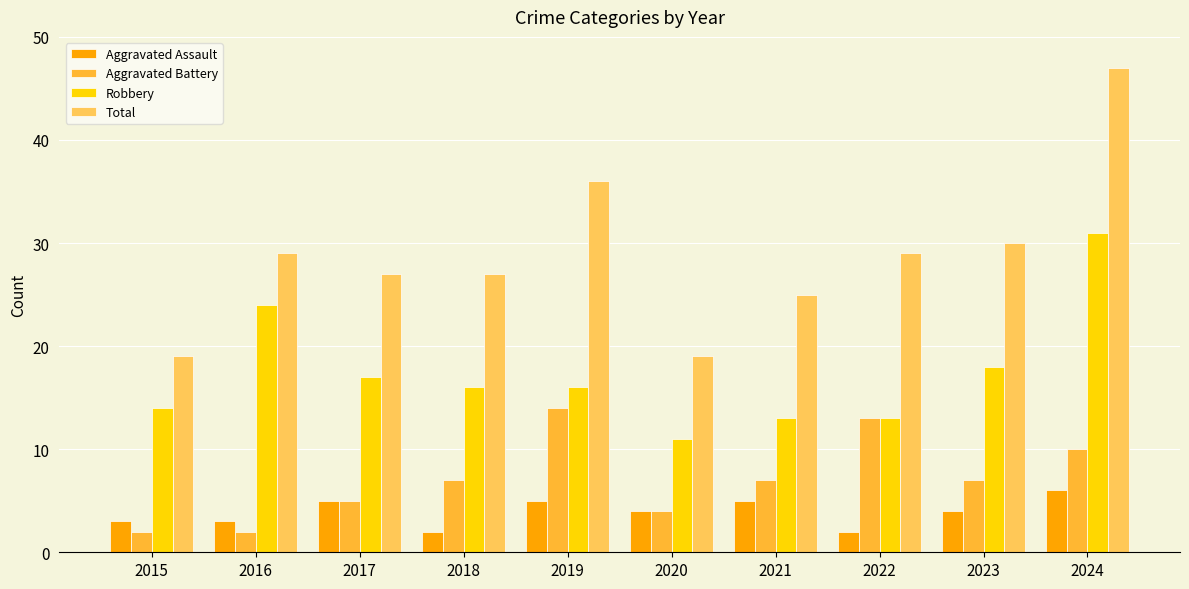

Which label corresponds to the largest value in the chart?

2024